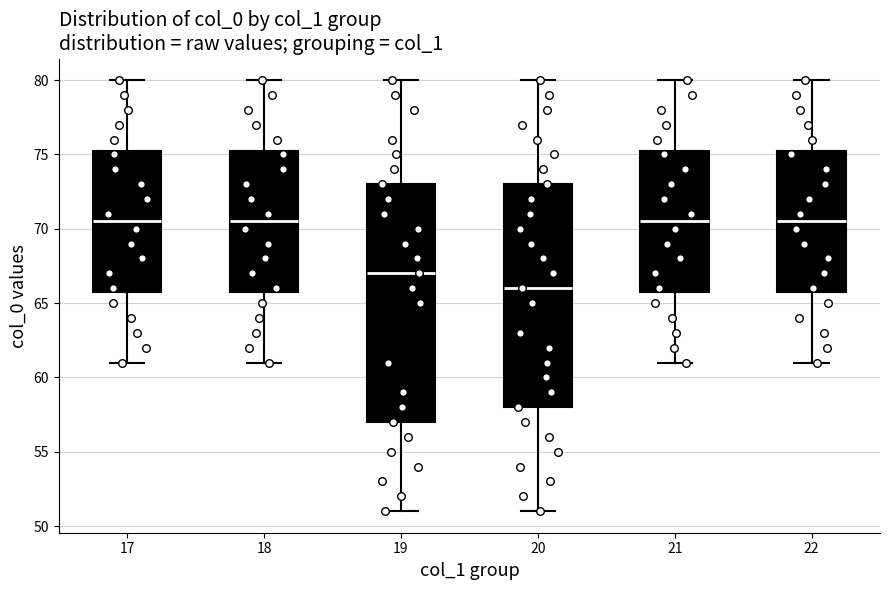

Which box is the tallest, from its lower edge to its upper edge?

19